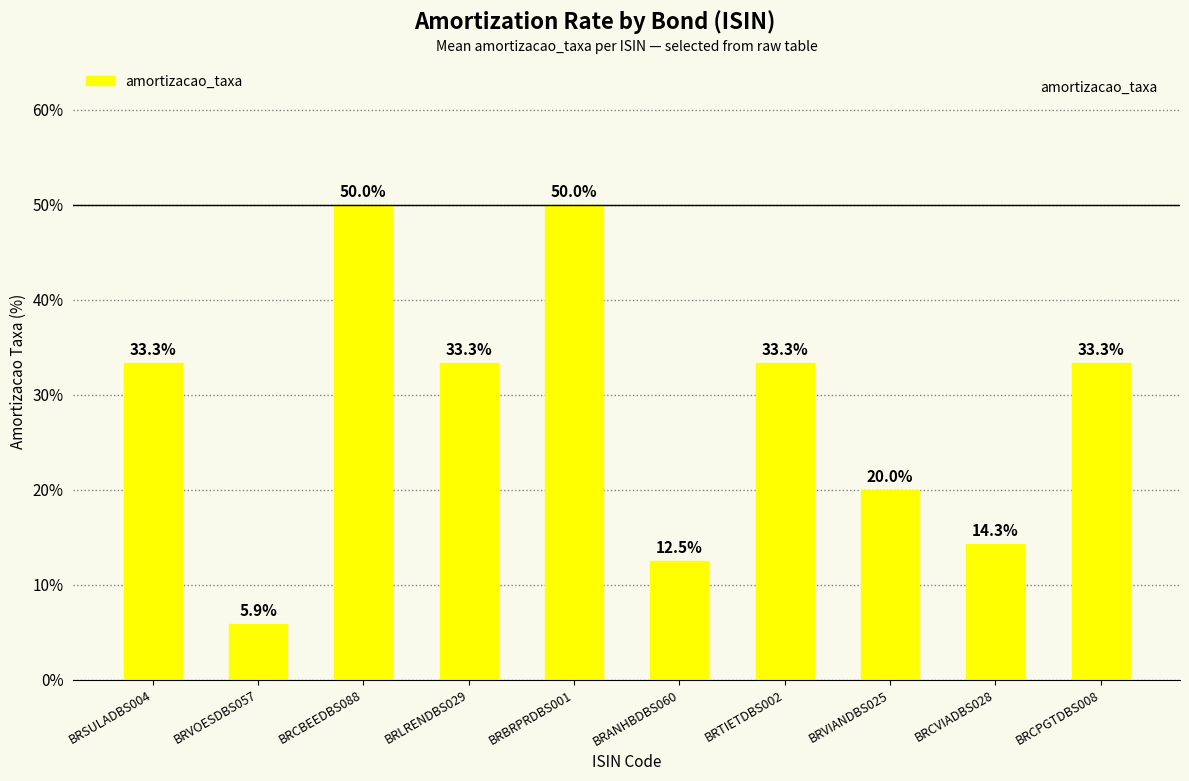

Are the bars horizontal?

No